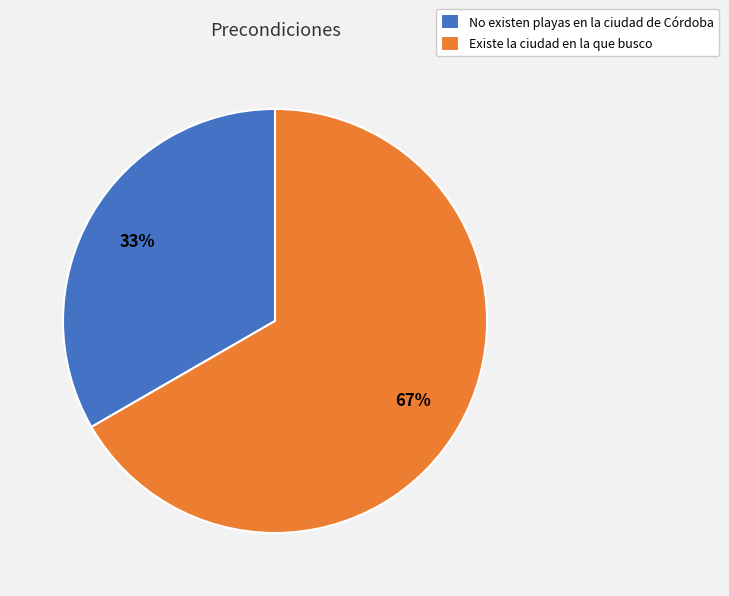

Approximately how many times larger is the value at No existen playas en la ciudad de Córdoba compared to Existe la ciudad en la que busco?

0.5